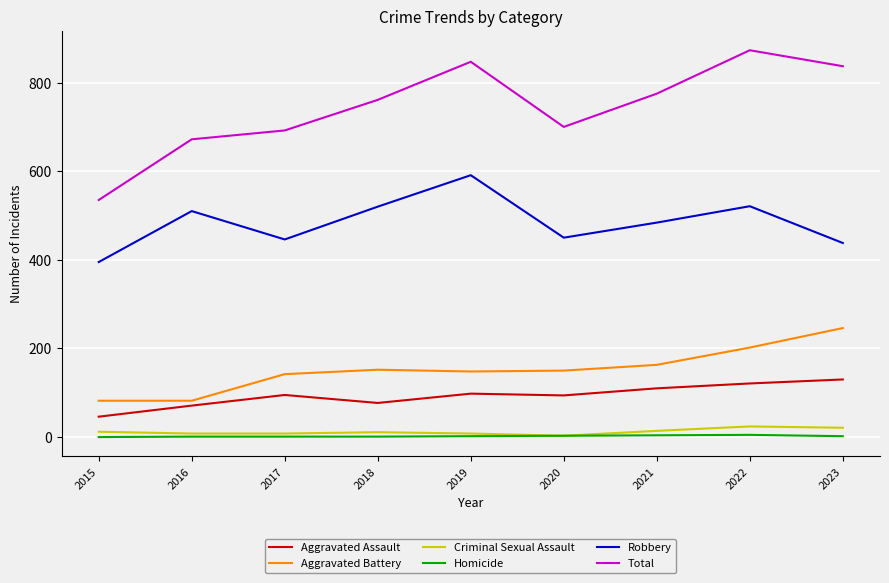

Is it true that Total equals 369 at 2018?

False